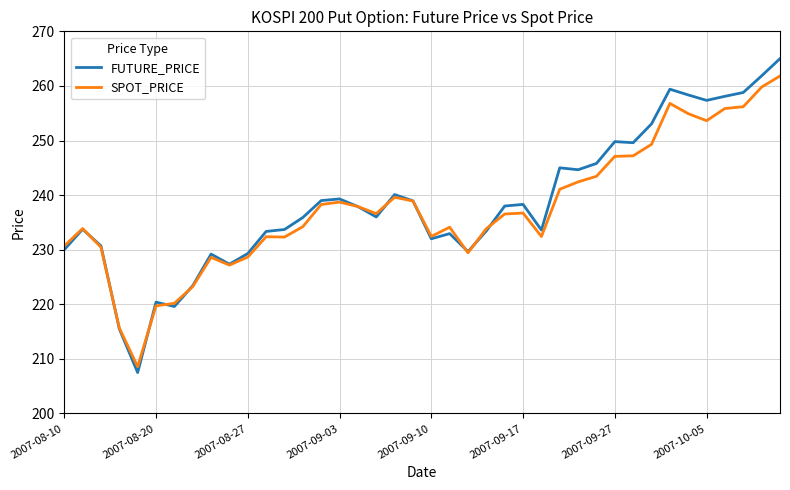

List the series in order of their peak value, highest first.

FUTURE_PRICE, SPOT_PRICE